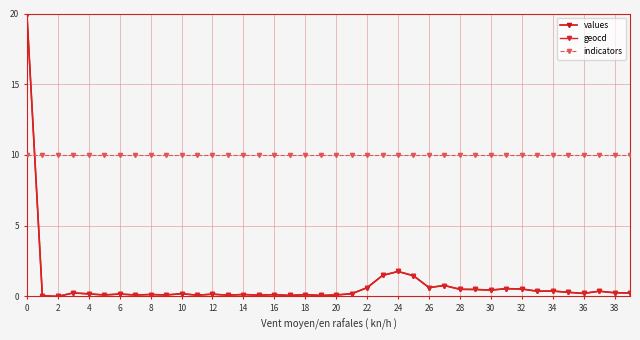

Does the chart have visible grid lines?

Yes